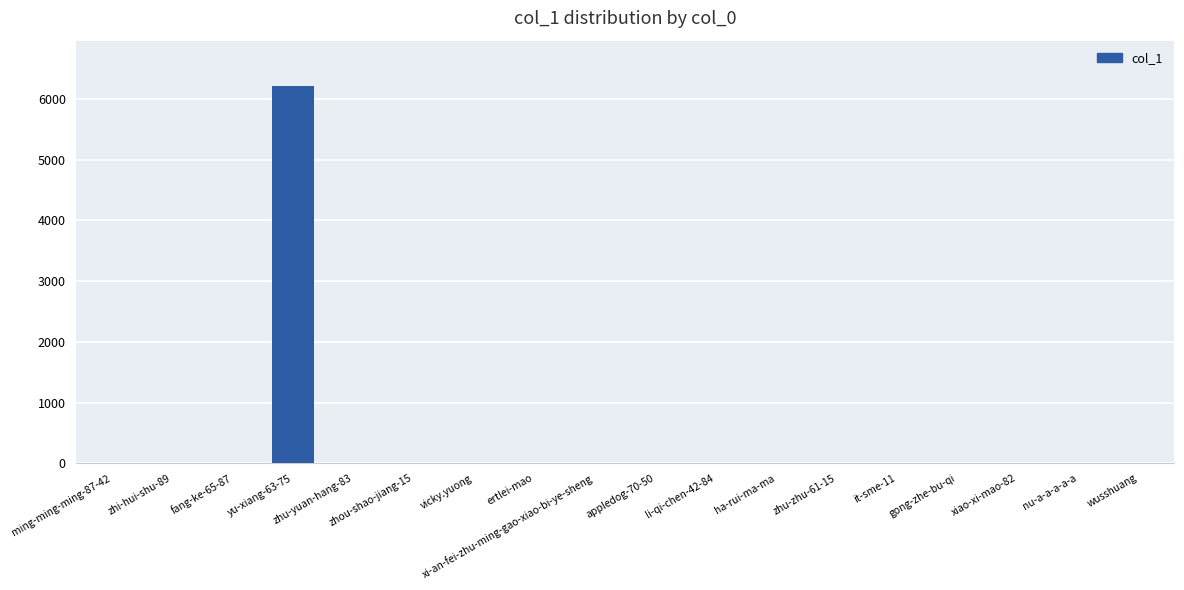

Are the bars horizontal?

No